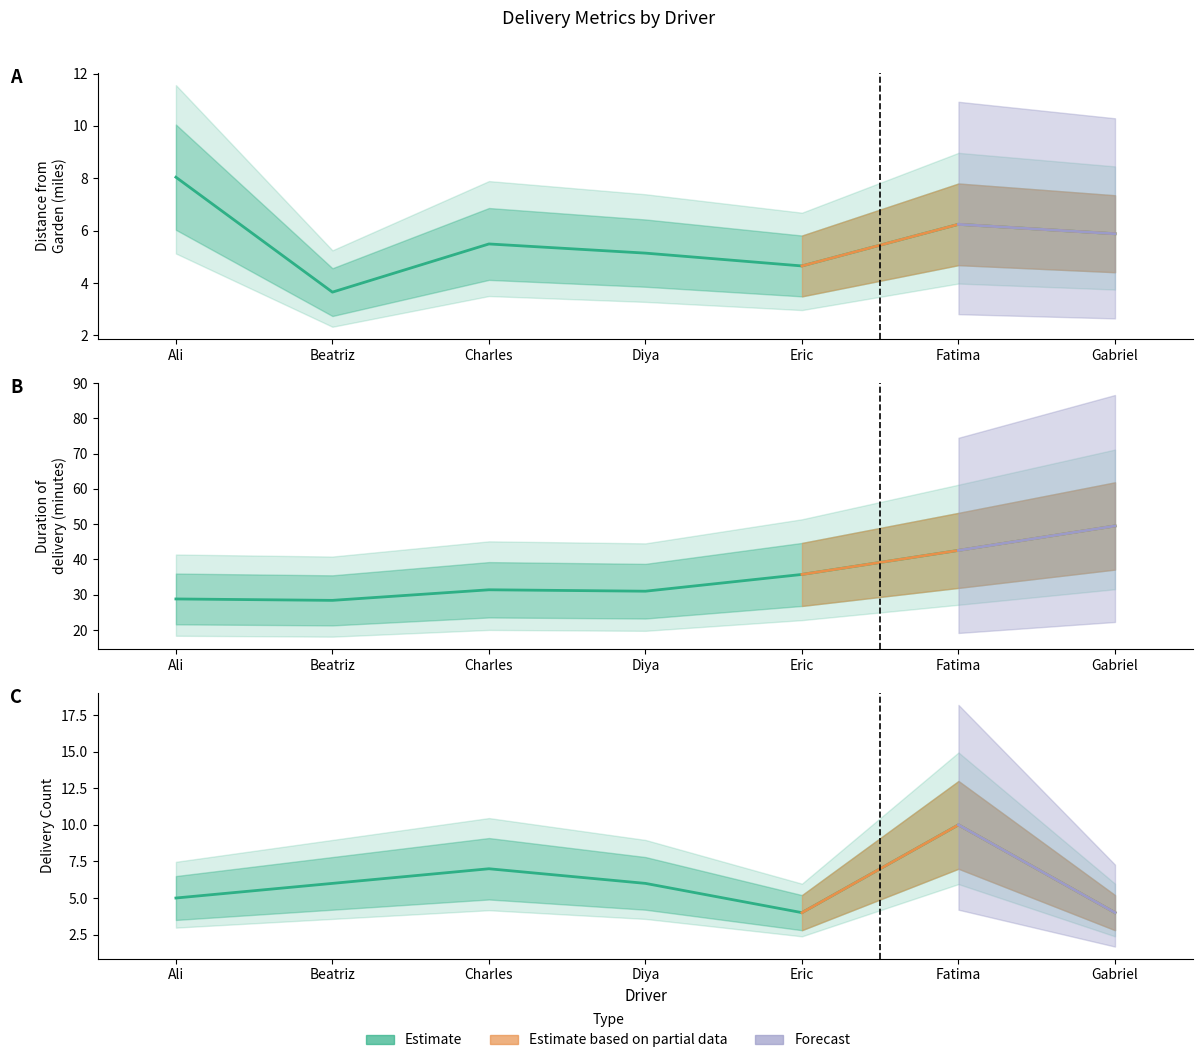

True or false: delivery_count and avg_duration intersect in this chart.

False